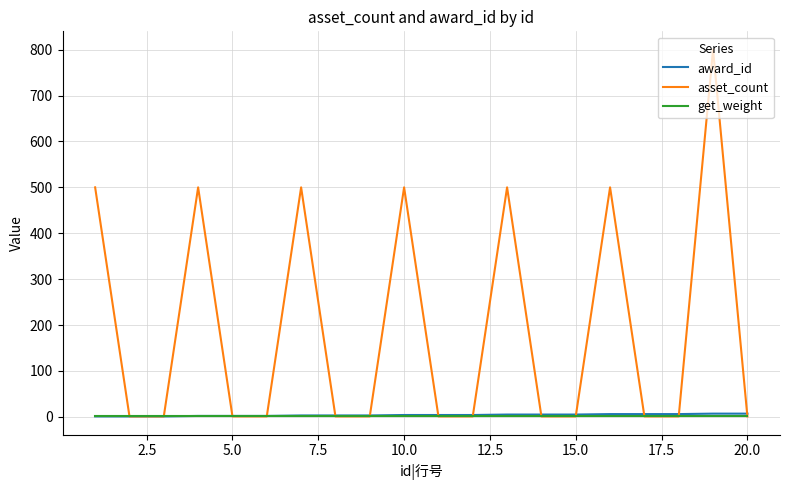

At how many categories does at least one series exceed 65?

7